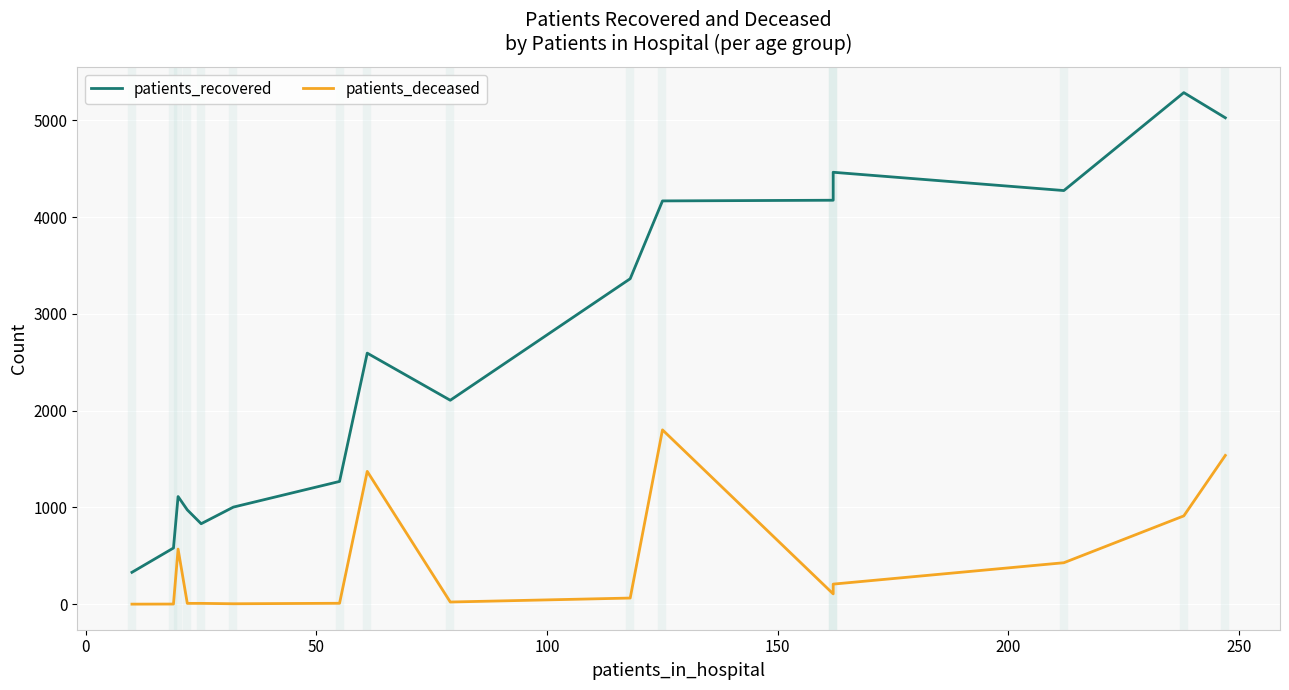

True or false: patients_recovered and patients_deceased intersect in this chart.

False